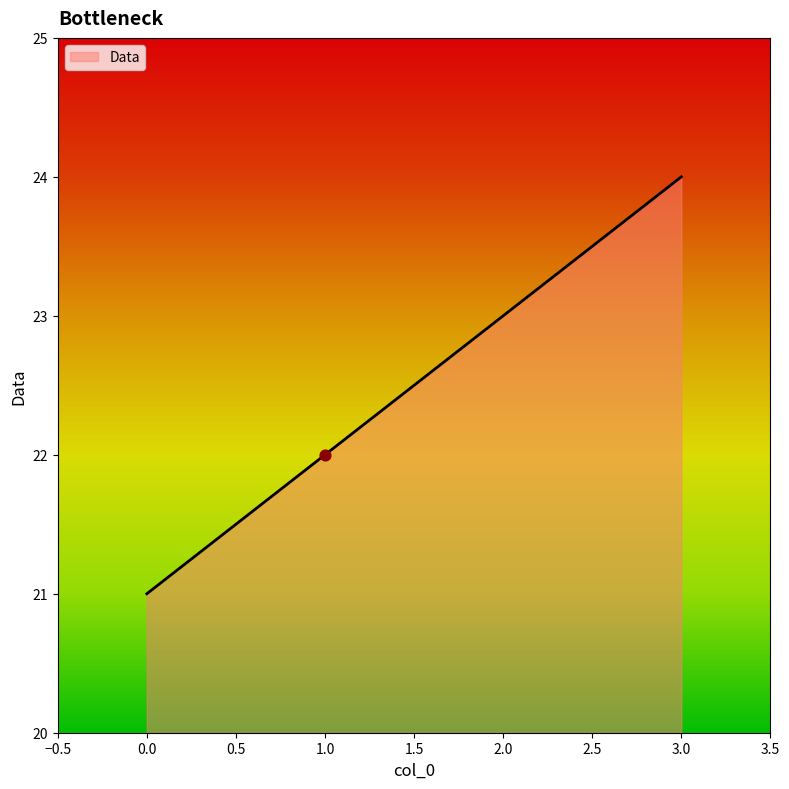

Between 1.0 and 0.0, which is larger?

1.0